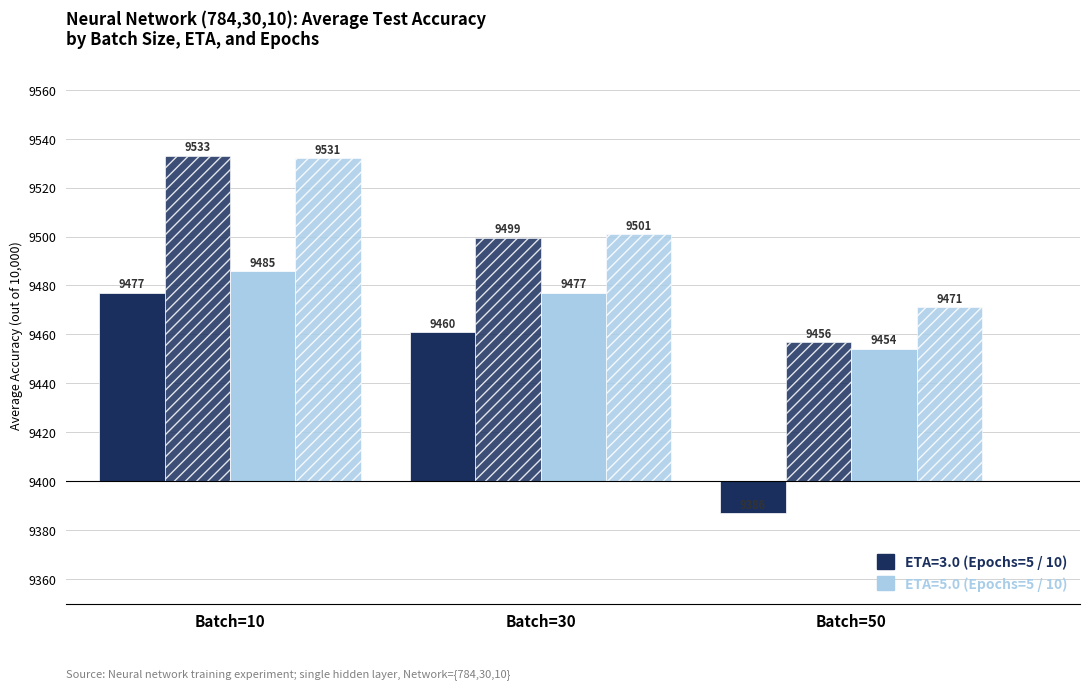

How many bars are there in total?

12